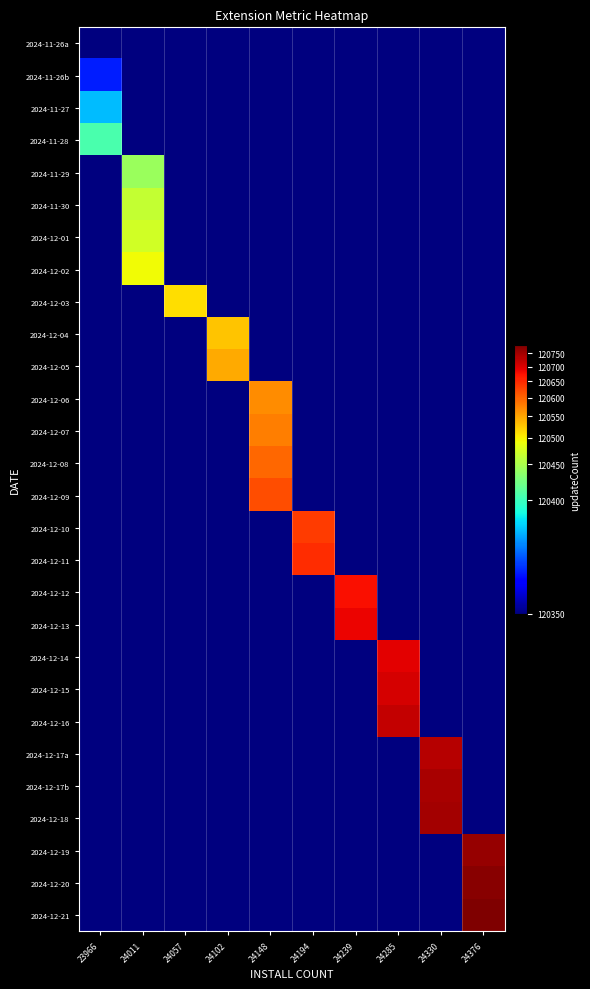

What is the spread (max minus min) of values at 24376?

120782